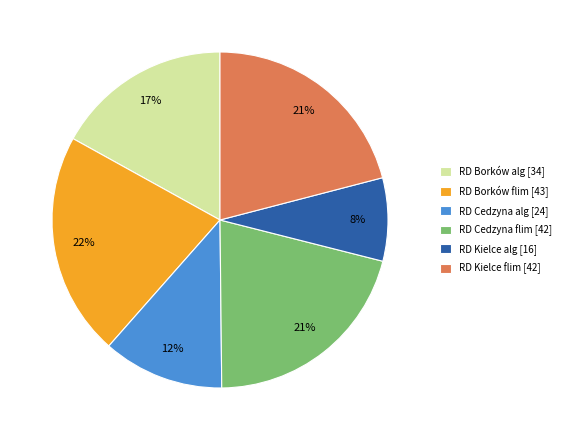

To the nearest percent, what percentage of the pie is RD Kielce alg?

8%